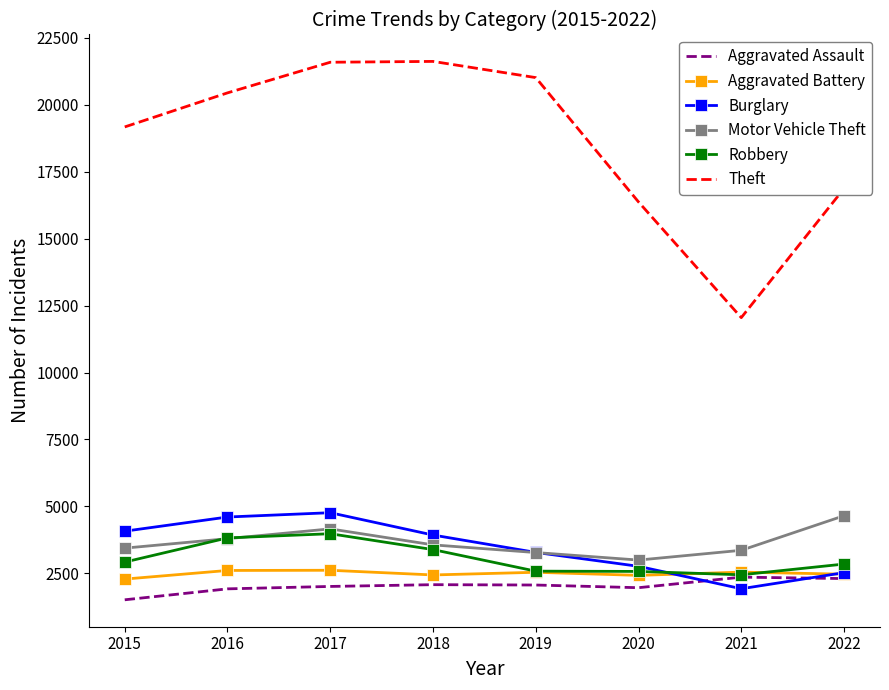

True or false: Theft and Aggravated Battery intersect in this chart.

False